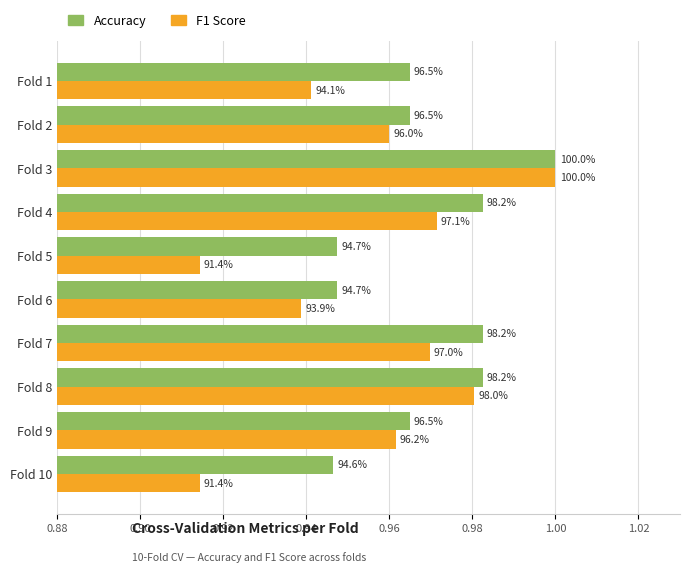

At how many categories does at least one series exceed 0?

10